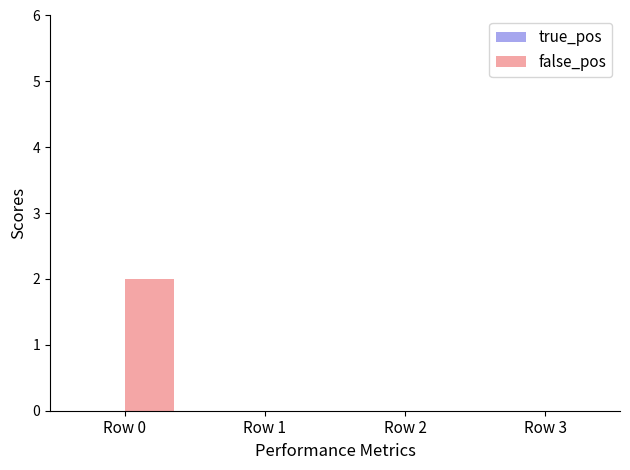

Reading left to right, what are all the values shown in this chart?

Row 0=2	Row 1=0	Row 2=0	Row 3=0